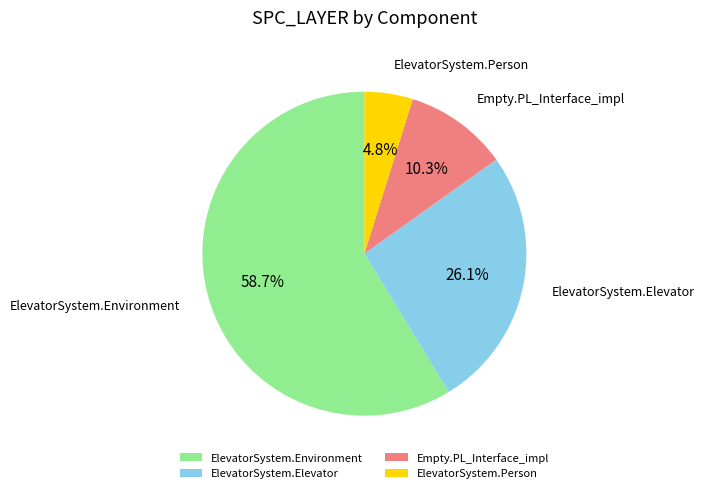

To the nearest percent, what is the difference between the largest and smallest slice percentages?

54%